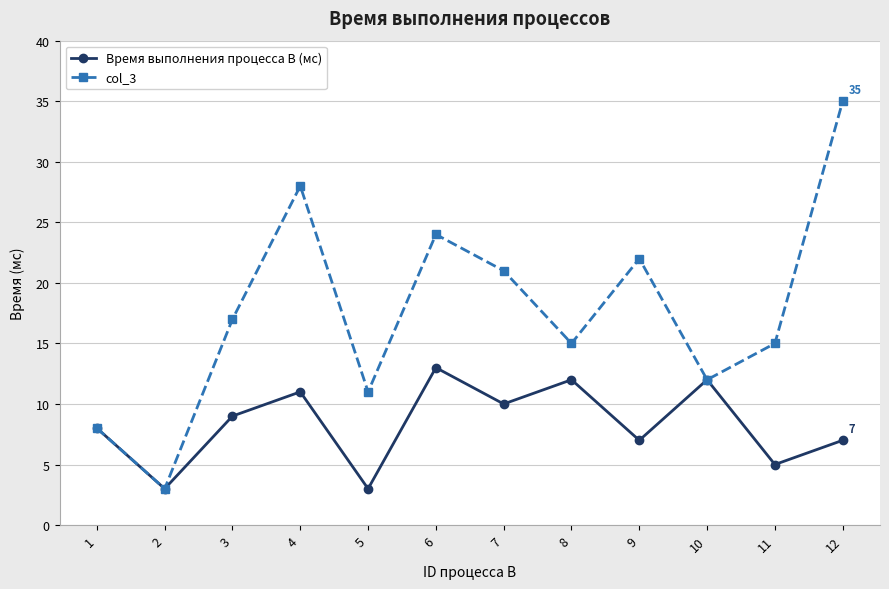

Reading right to left, transcribe all the data shown in this chart.

Время выполнения процесса В (мс): 7	5	12	7	12	10	13	3	11	9	3	8
col_3: 35	15	12	22	15	21	24	11	28	17	3	8